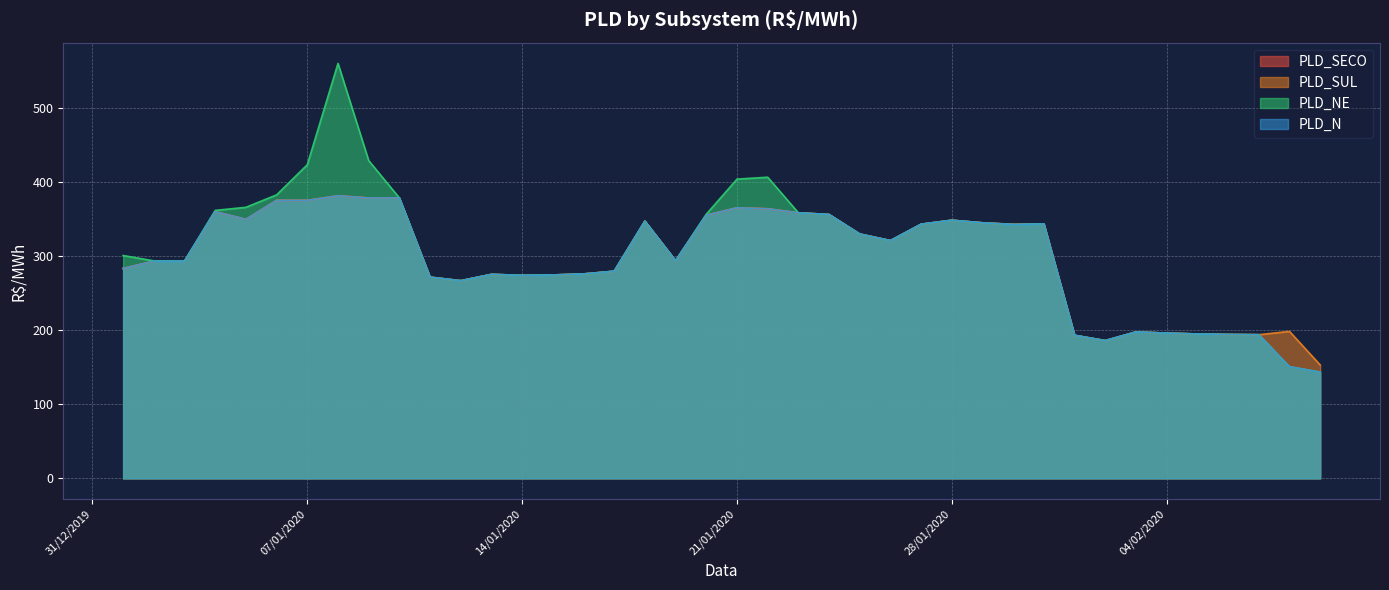

Between 02/01/2020 and 21/01/2020, which is larger?

21/01/2020